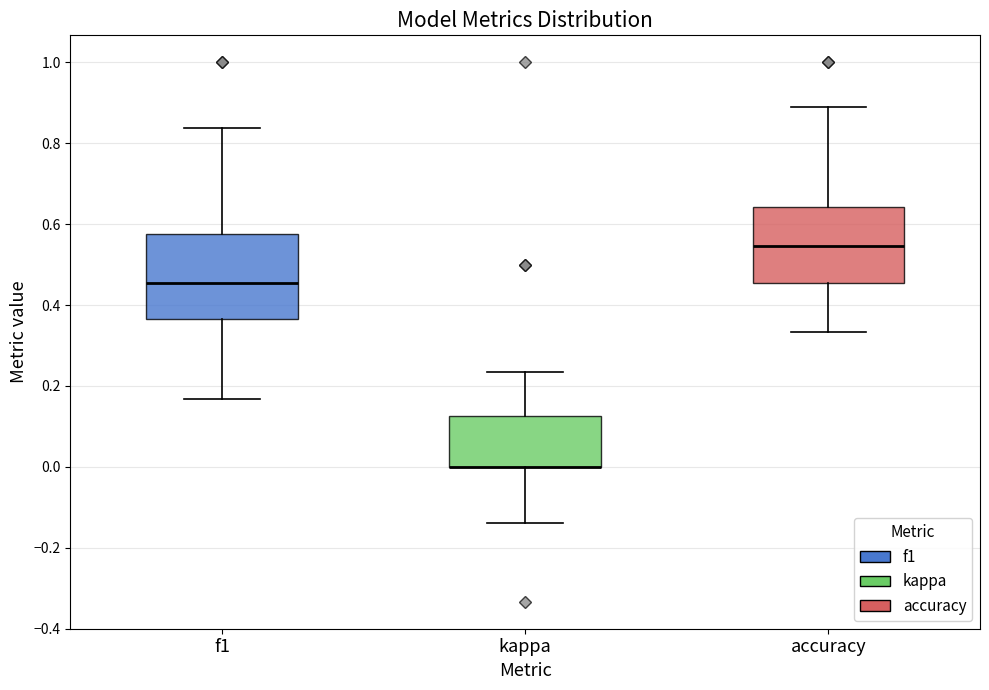

Reading left to right, read every box against the y-axis: the position of its median line, the range the box covers, and the ends of its whiskers. The values are not printed on the chart, so give them approximately, as read against the axis.

f1: median 0.46, box 0.36 to 0.58, whiskers 0.16 to 0.84
kappa: median 0.00 (drawn on the box's lower edge), box 0.00 to 0.12, whiskers -0.14 to 0.24
accuracy: median 0.54, box 0.46 to 0.64, whiskers 0.34 to 0.88